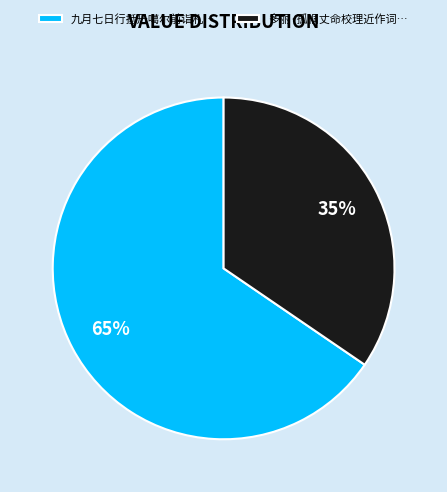

Do 多丽·孤桐丈命校理近作词… and 九月七日行抵丹噶尔前诣札… together represent more than half of the pie?

Yes